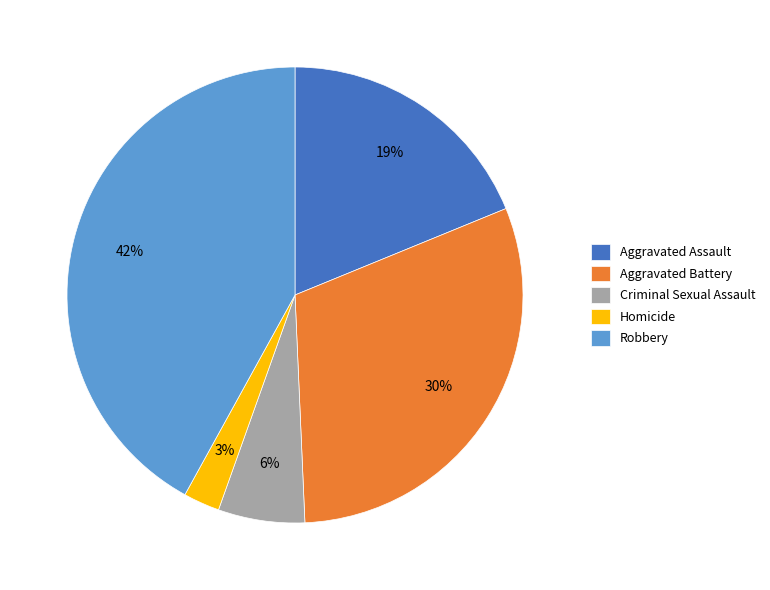

To the nearest percent, what is the difference between the largest and smallest slice percentages?

39%